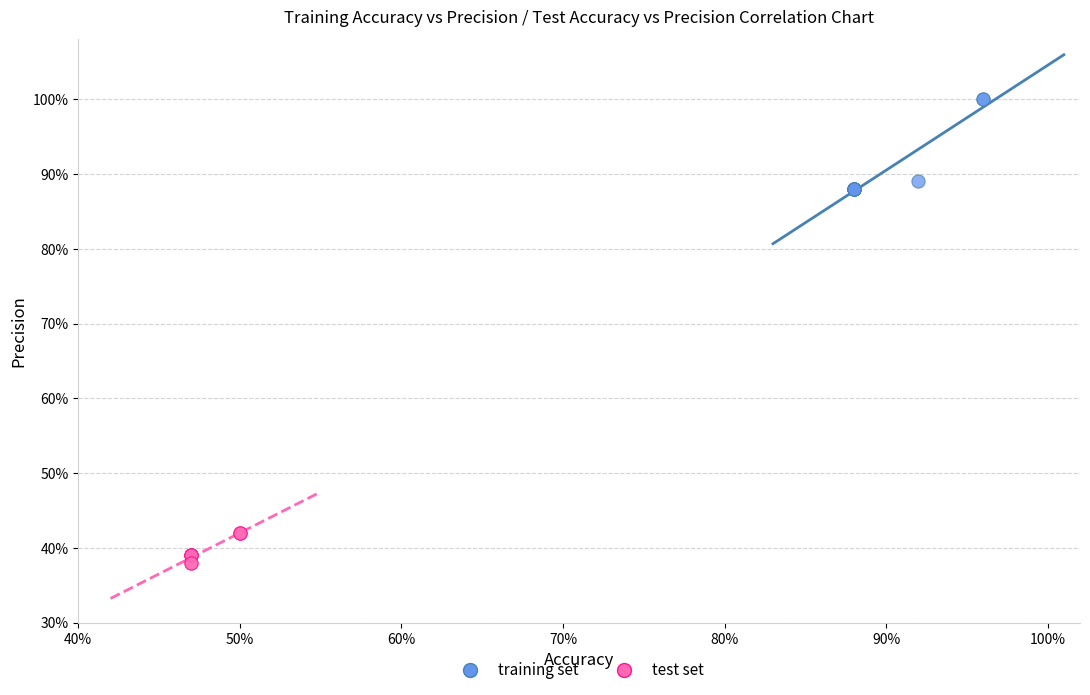

What are all the series names shown in the legend?

training set, test set